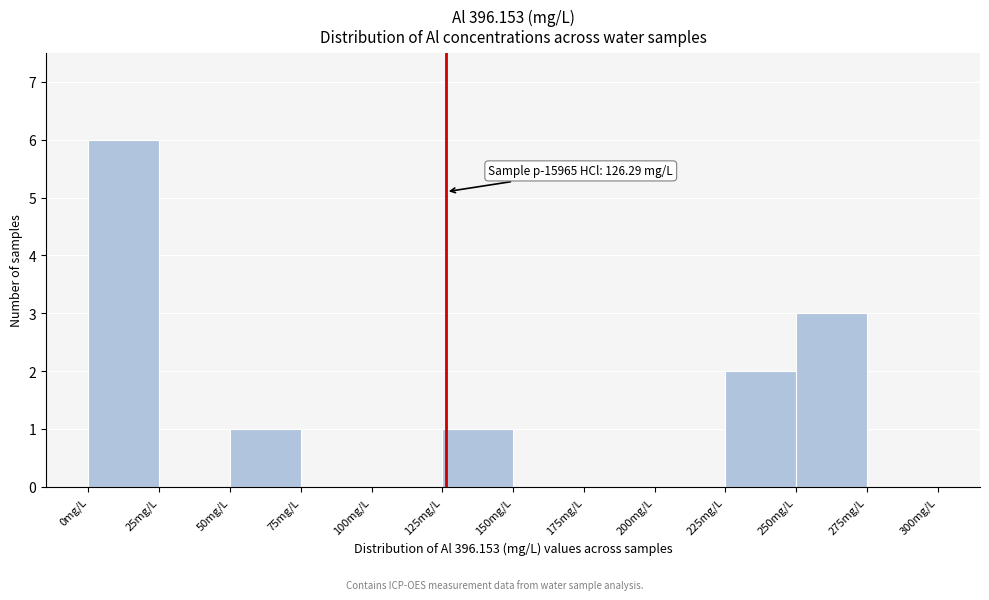

Which range on the x-axis has the tallest bar?

0 to 25